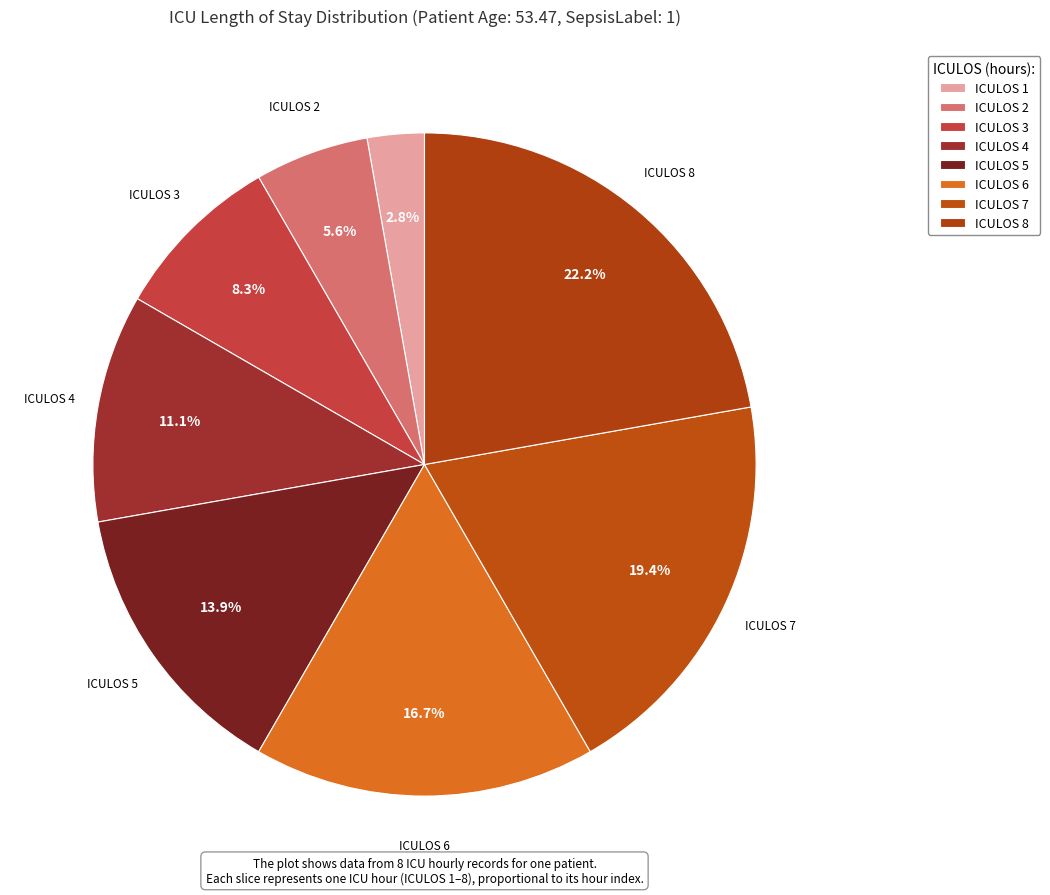

Approximately how many times larger is the value at ICULOS 5 compared to ICULOS 4?

1.2